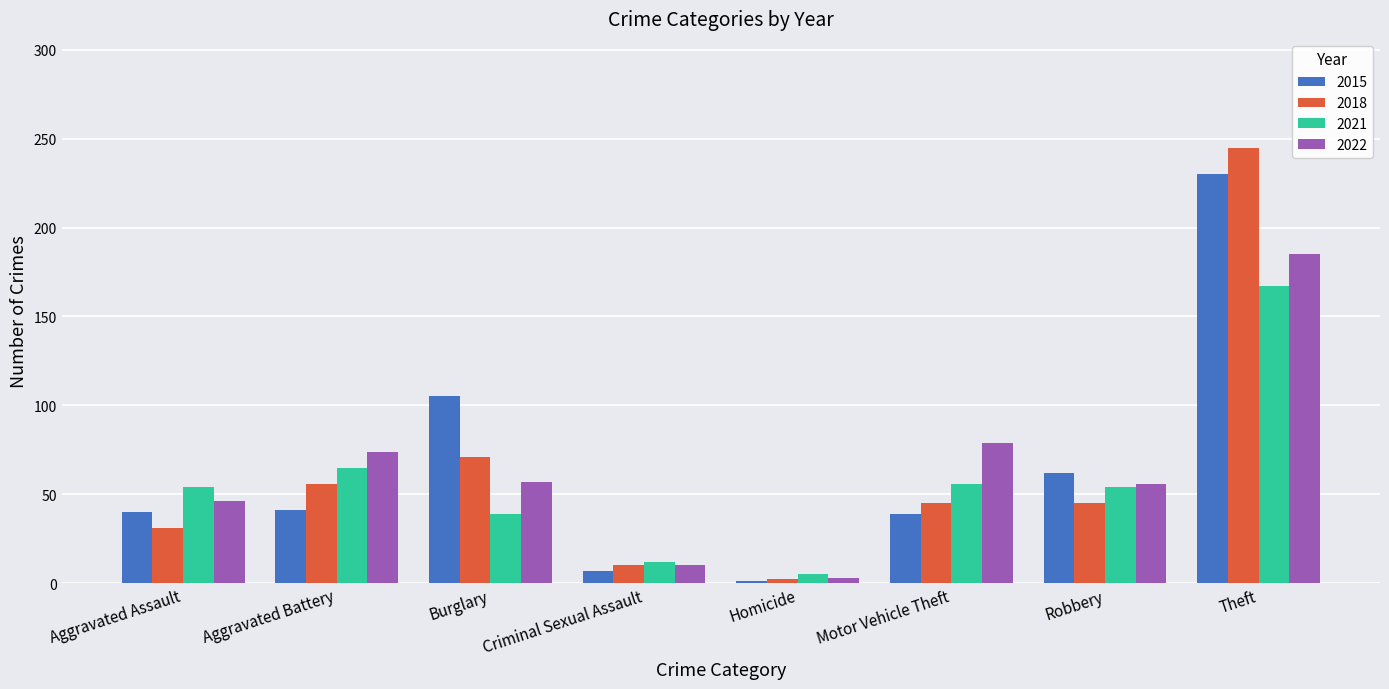

Between Burglary and Homicide, which series saw the biggest shift?

2015